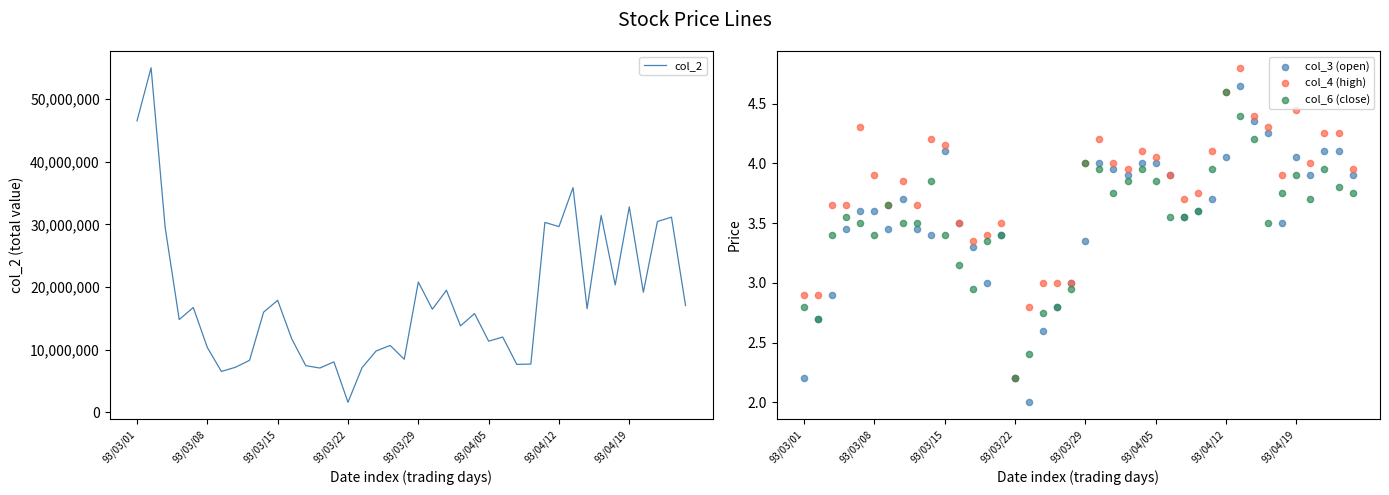

Which series has the largest Y range (max minus min)?

col_2